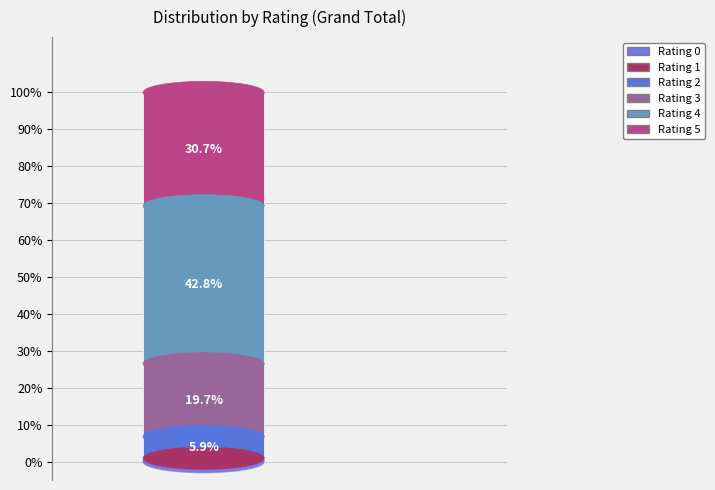

Count the number of slices in the pie.

6